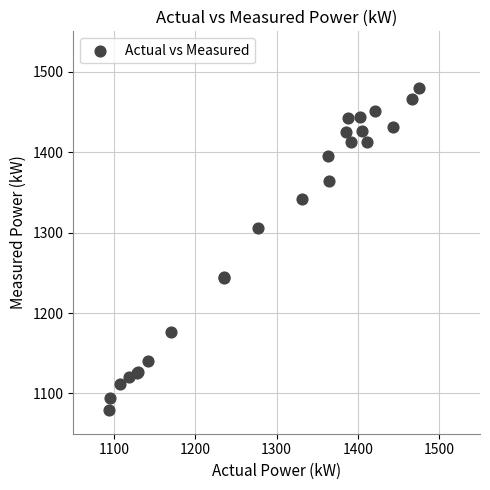

What Y value in the scatter plot is closest to 1280?

1306